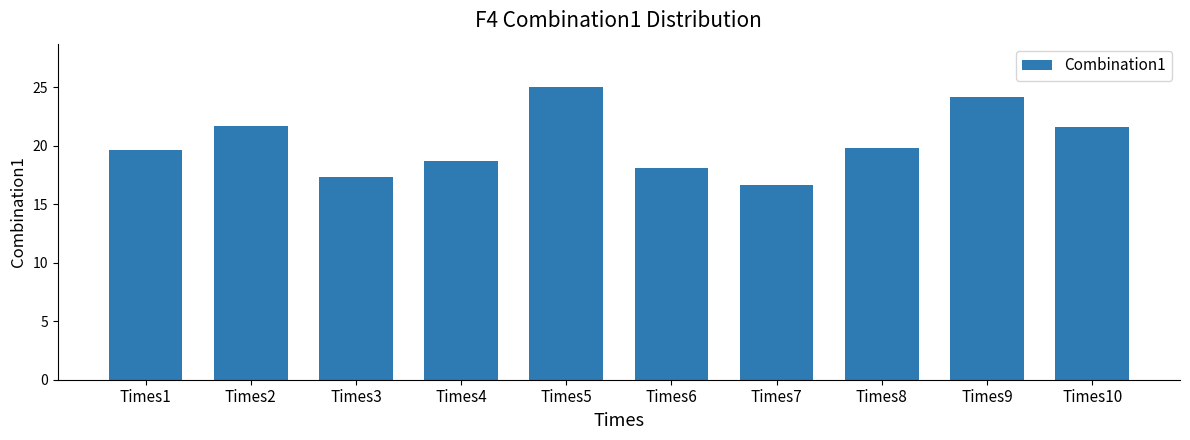

What is the difference between the second highest and minimum values?

7.5